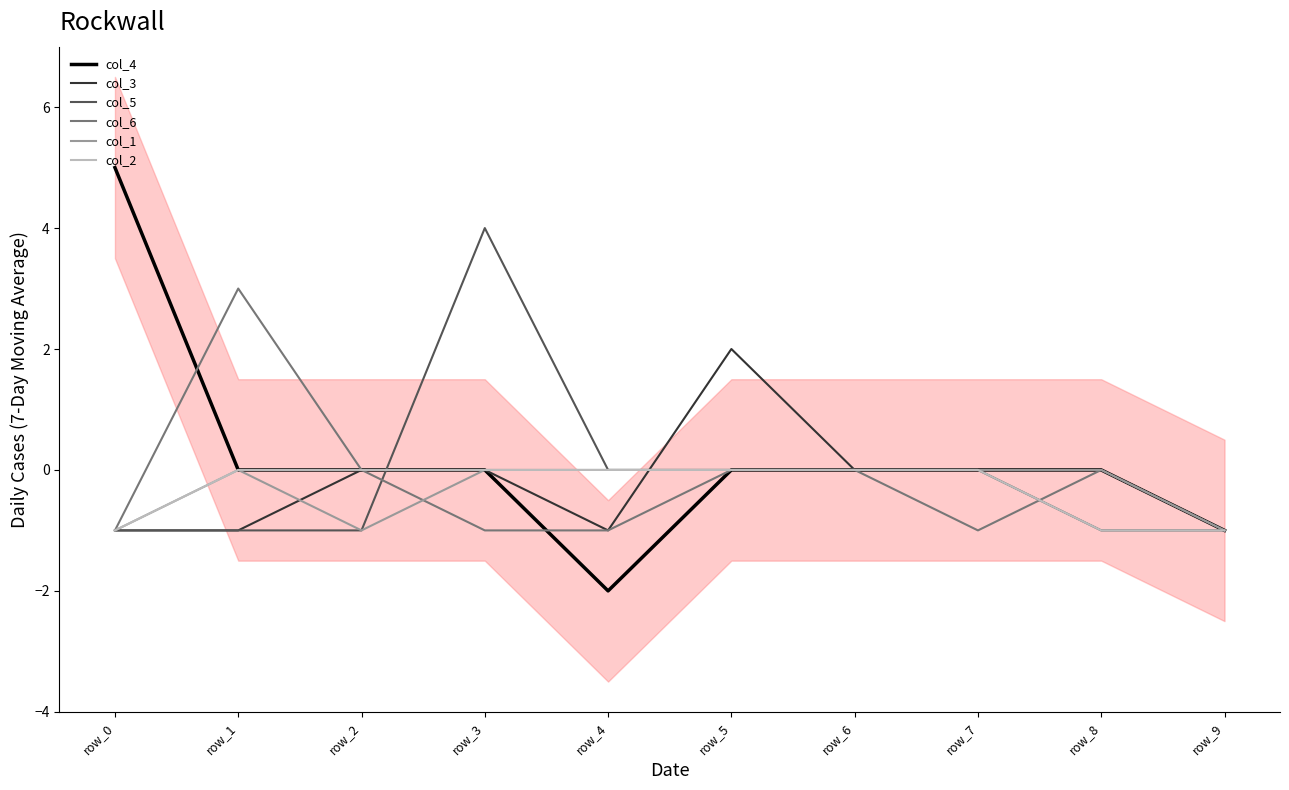

How many intersections are there between col_3 and col_2?

1